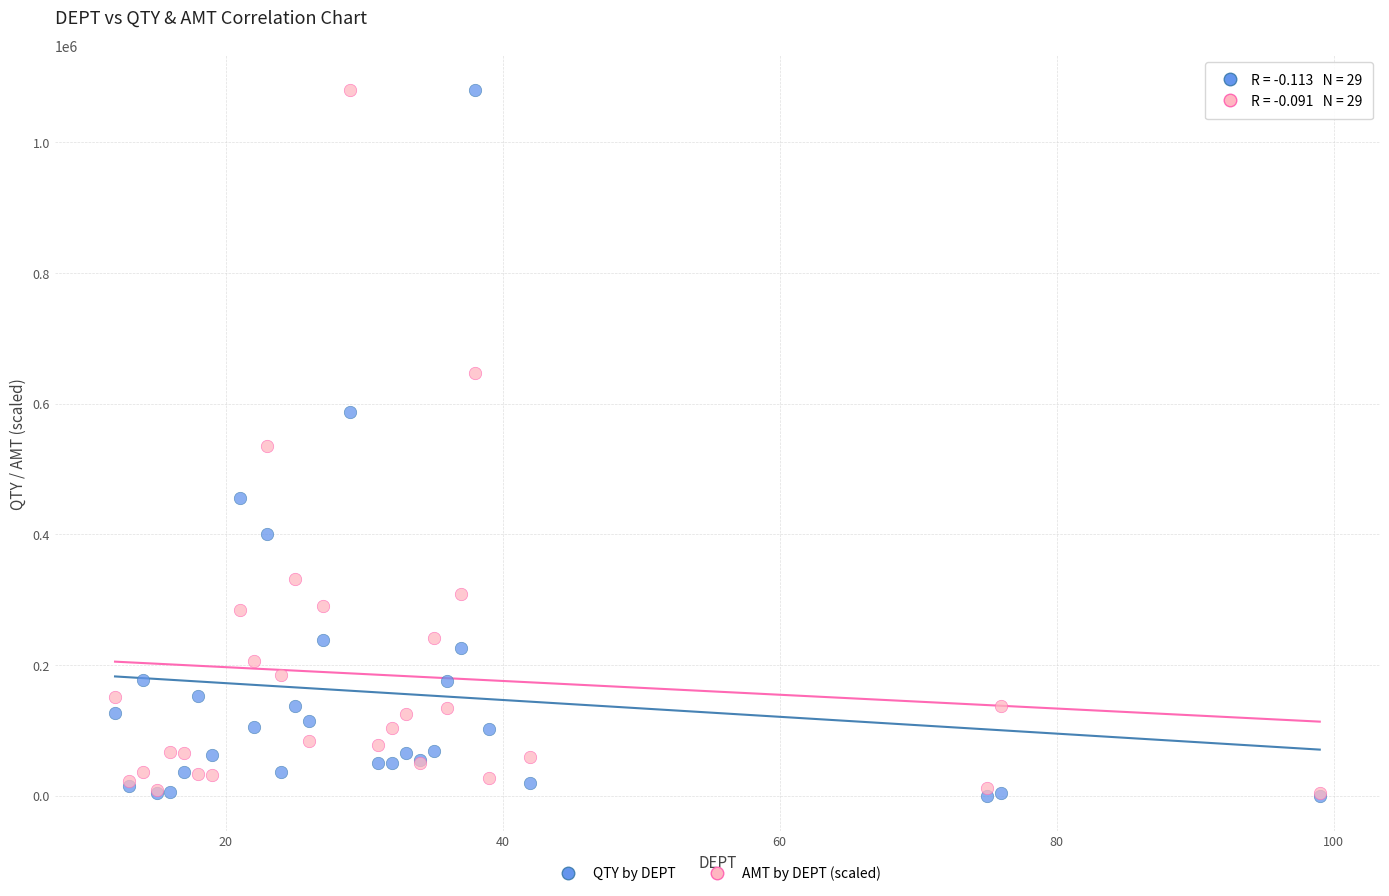

What are all the series names shown in the legend?

QTY by DEPT, AMT by DEPT (scaled)